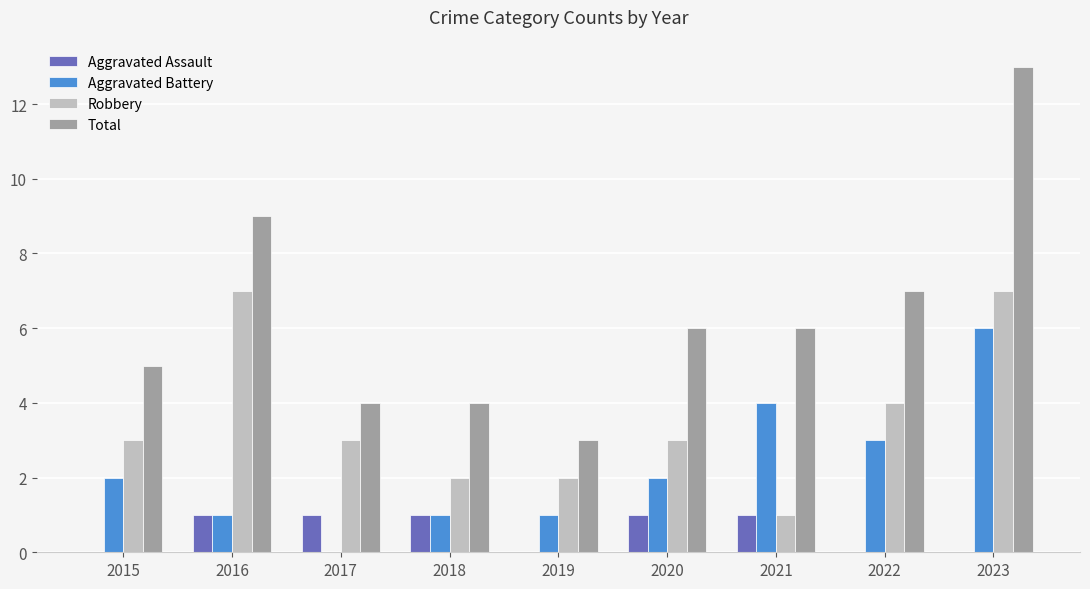

Reading left to right, what are all the values shown in this chart?

Aggravated Assault: 0	1	1	1	0	1	1	0	0
Aggravated Battery: 2	1	0	1	1	2	4	3	6
Robbery: 3	7	3	2	2	3	1	4	7
Total: 5	9	4	4	3	6	6	7	13